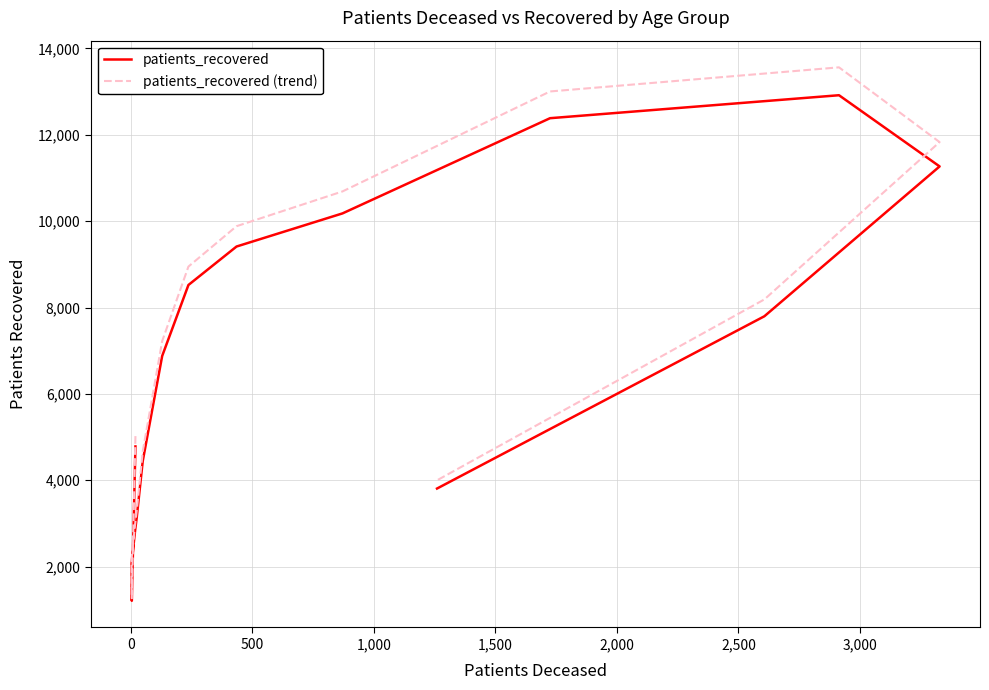

True or false: patients_recovered (trend) and patients_recovered intersect in this chart.

False